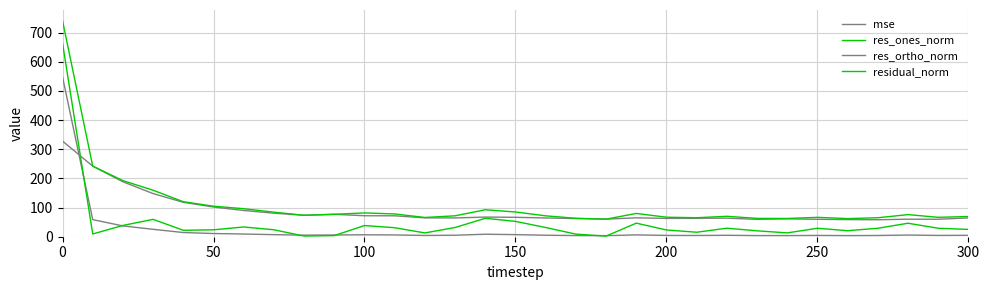

What is the lowest value of the mse series?

3.6